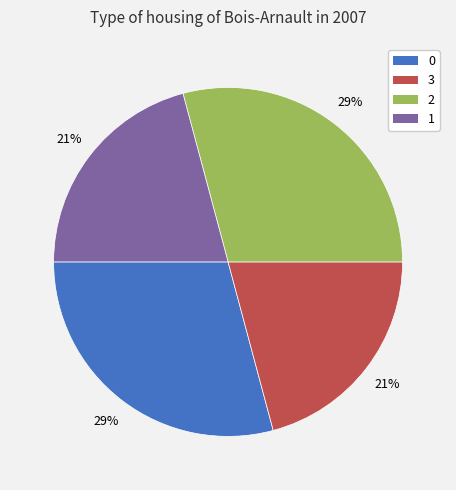

To the nearest percent, what percentage of the pie is 2?

29%